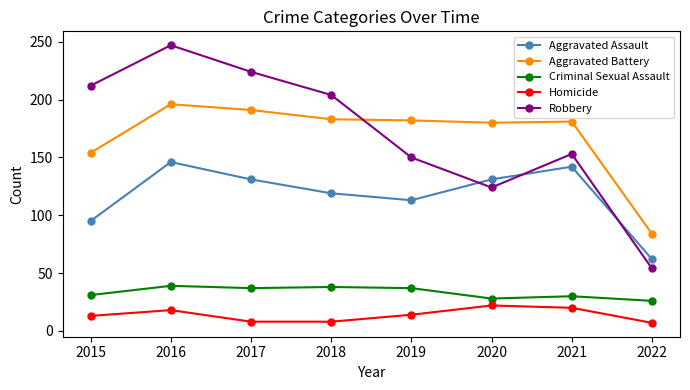

At 2019, list the series in order from largest to smallest.

Aggravated Battery, Robbery, Aggravated Assault, Criminal Sexual Assault, Homicide